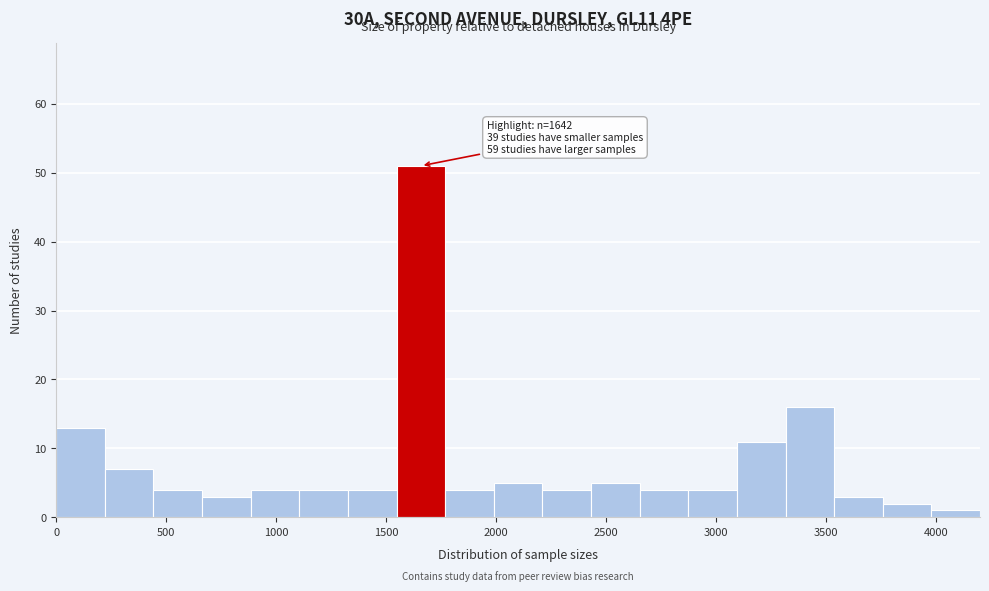

Over which range of the x-axis is the bar tallest?

1550 to 1750